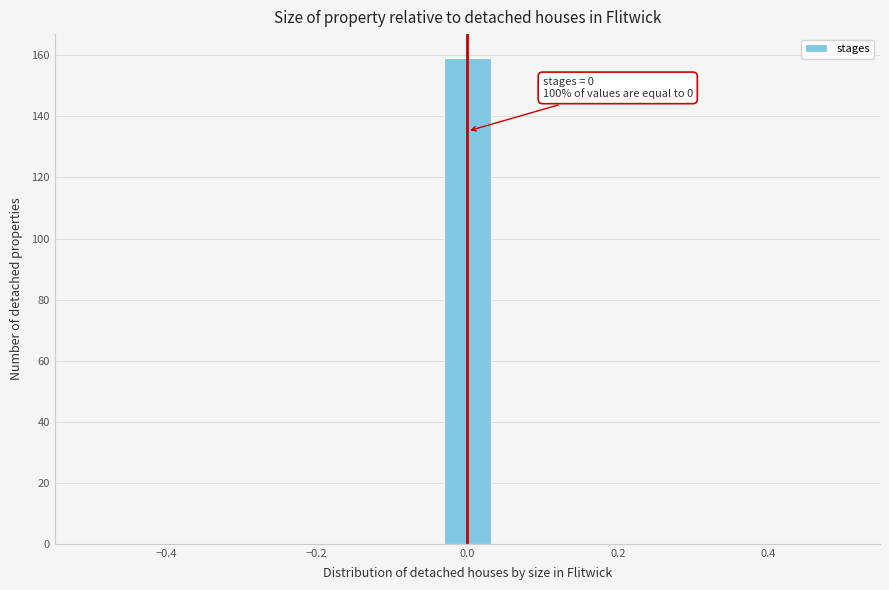

Read against the x-axis, roughly where is the centre of the tallest bar?

0.00